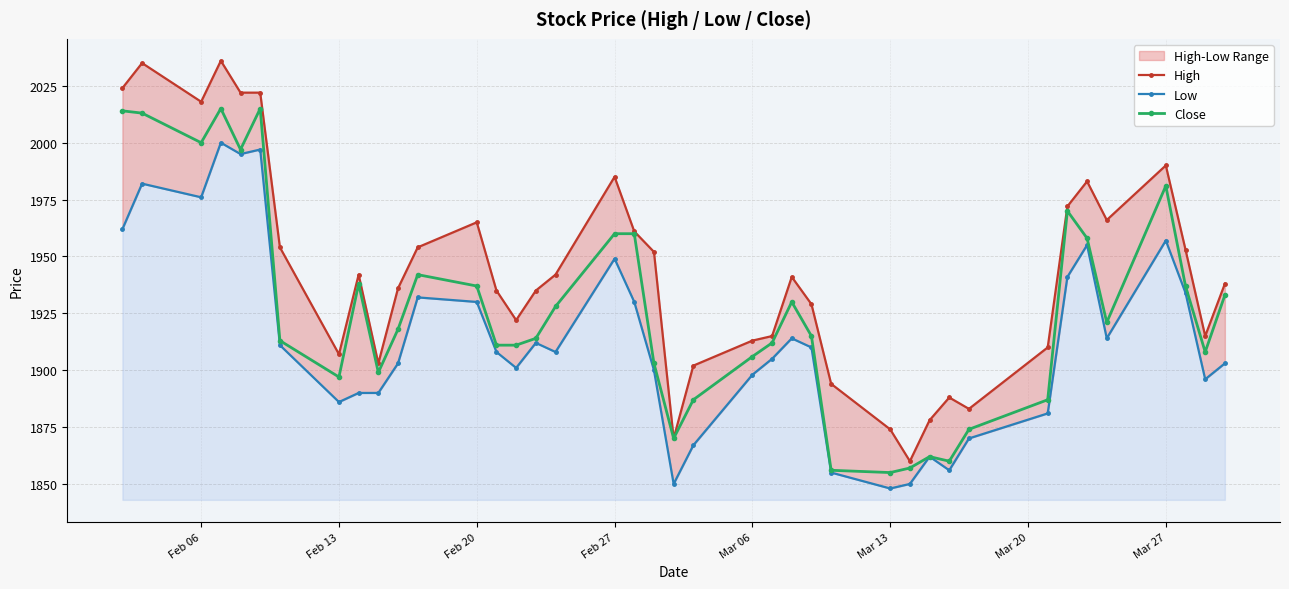

True or false: Close has more than 1 points higher than both neighbors.

True